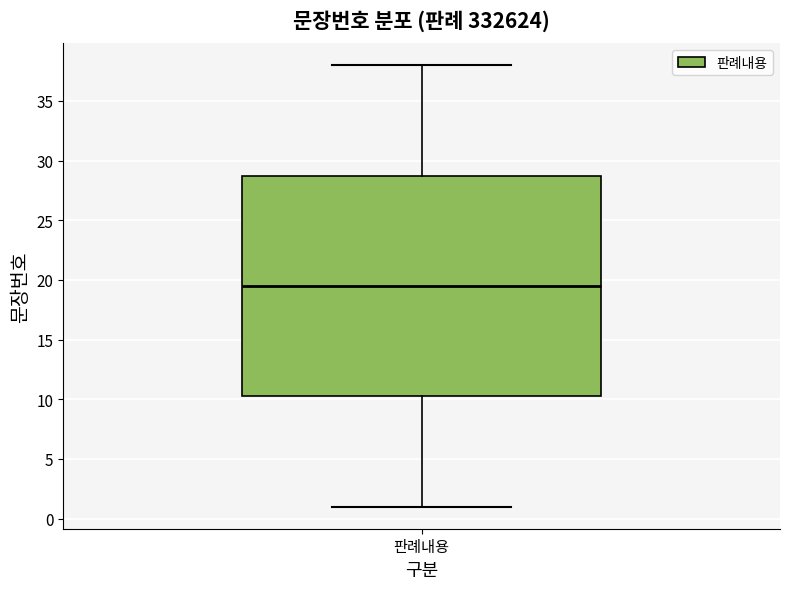

Transcribe this box plot: give where the median line is, the range the box spans, and where the two whiskers end, as read against the y-axis. The values are not printed on the chart, so give them approximately, as read against the axis.

median 19.5, box 10.5 to 29.0, whiskers 1.0 to 38.0